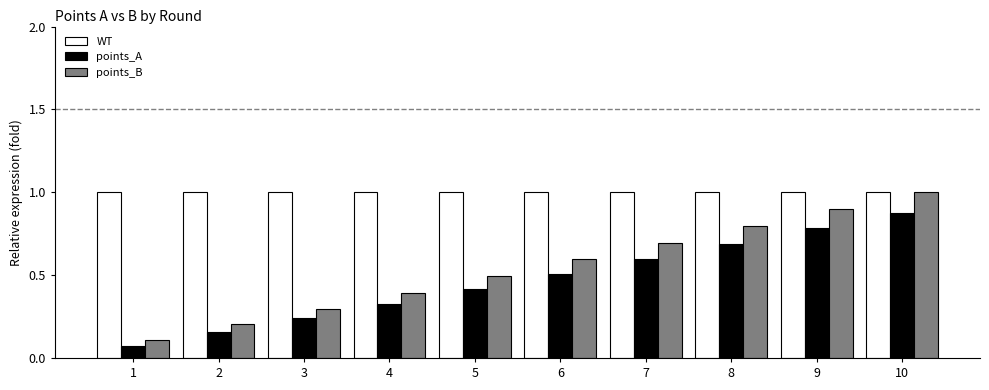

What is the difference between the highest and lowest values at 3?

0.8